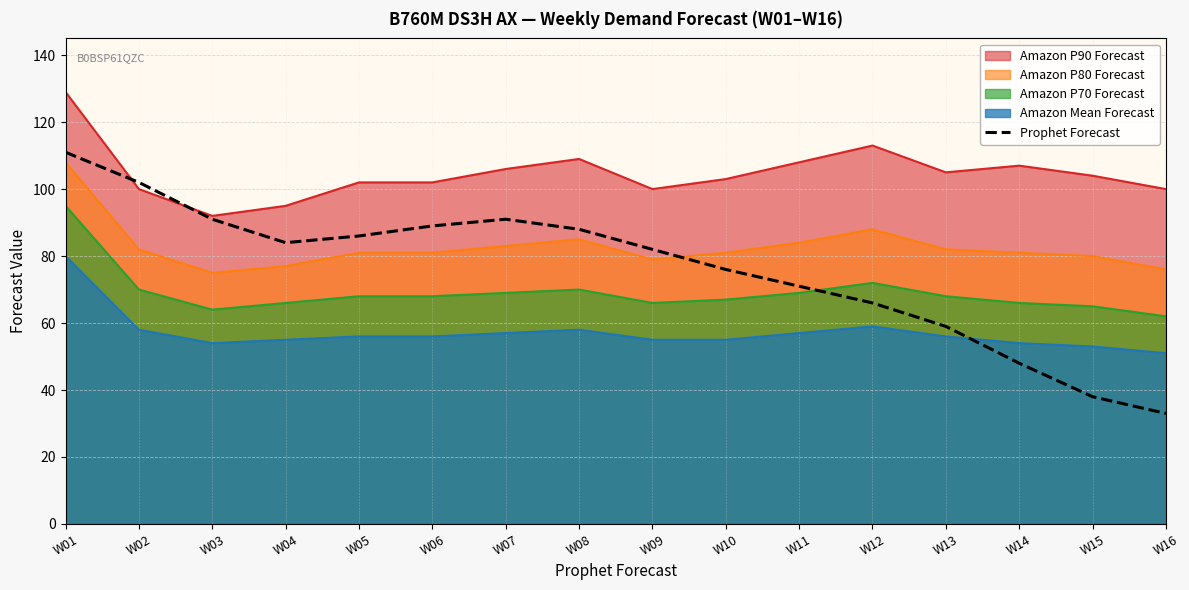

Between W05 and W10, which is larger?

W05